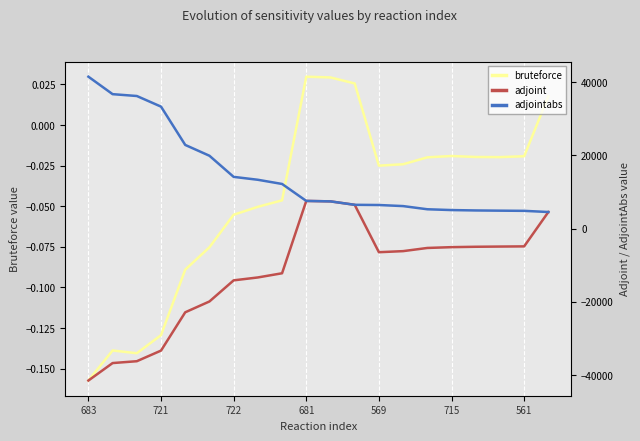

True or false: adjointabs has more than 0 interior local peaks.

False